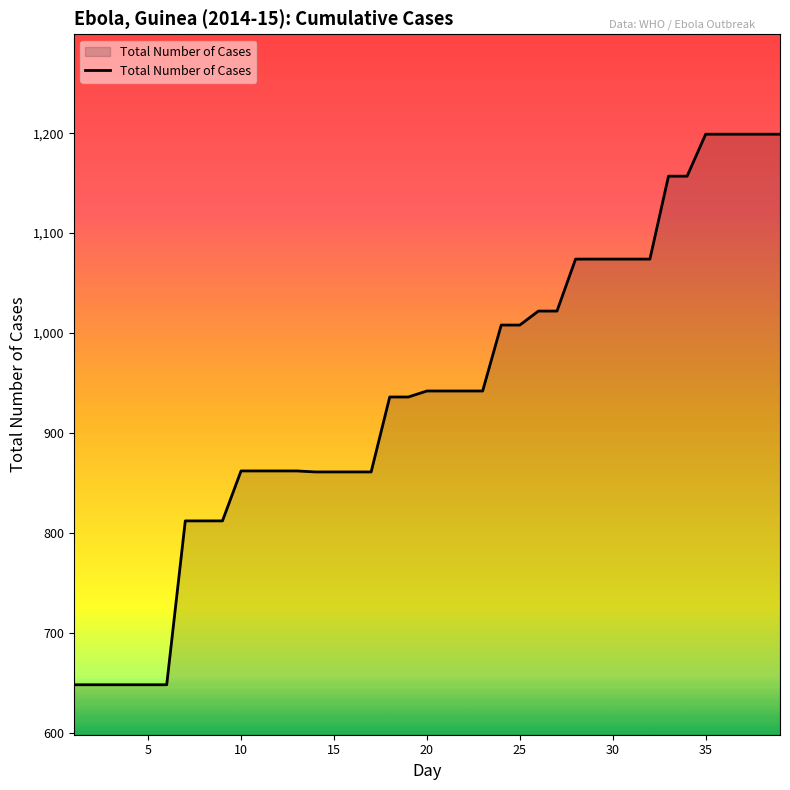

What is the difference between the maximum and minimum values?

551